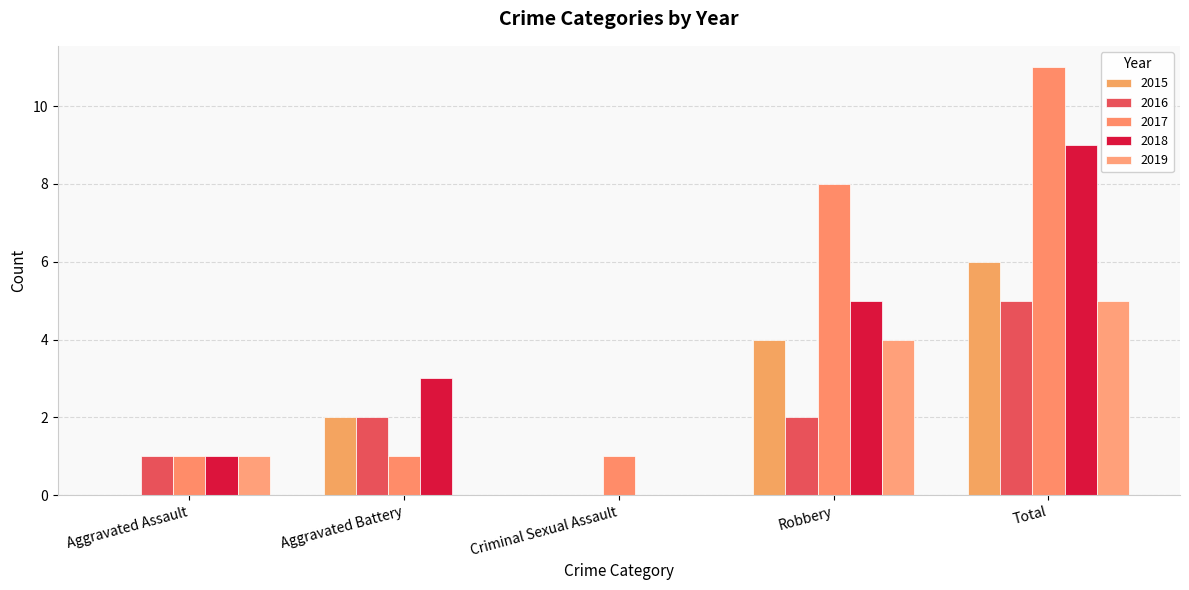

The value of 2019 at Total is 2. True or false?

False